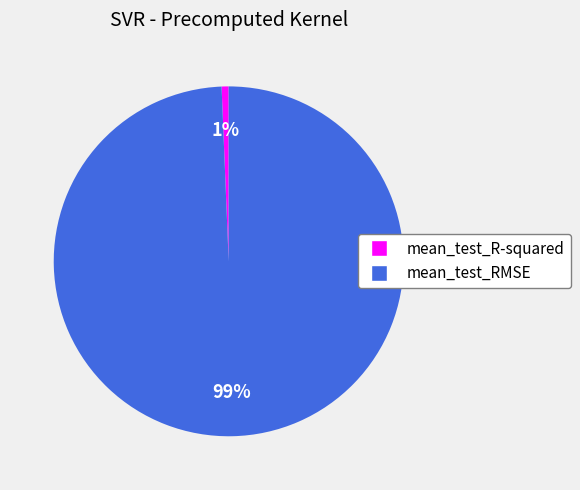

Rank the categories by value from highest to lowest.

mean_test_RMSE, mean_test_R-squared